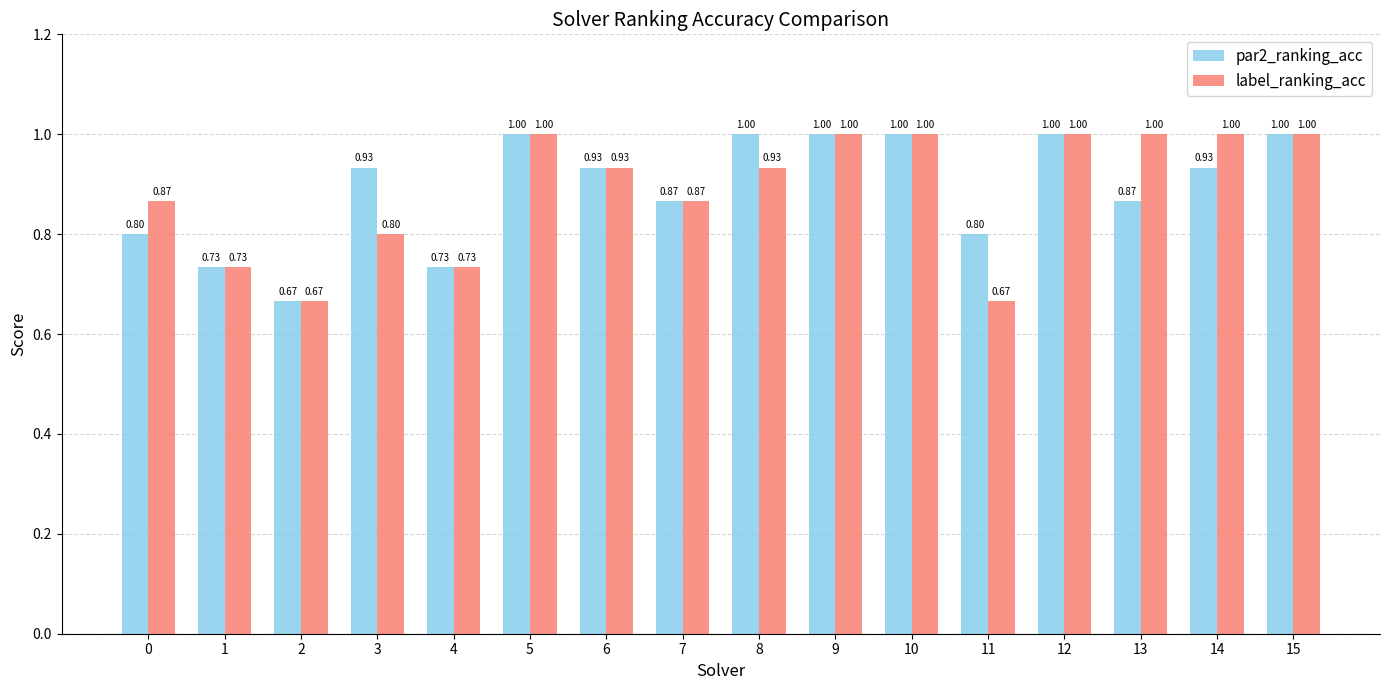

List the series in order of their overall mean, highest first.

par2_ranking_acc, label_ranking_acc